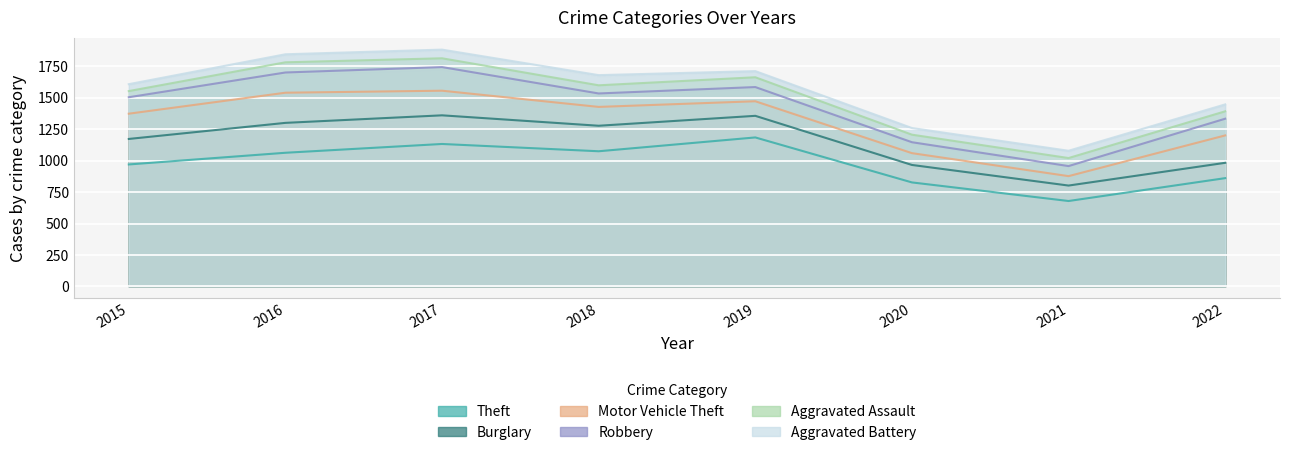

What is the difference between the maximum and minimum values in the Aggravated Assault series?

32